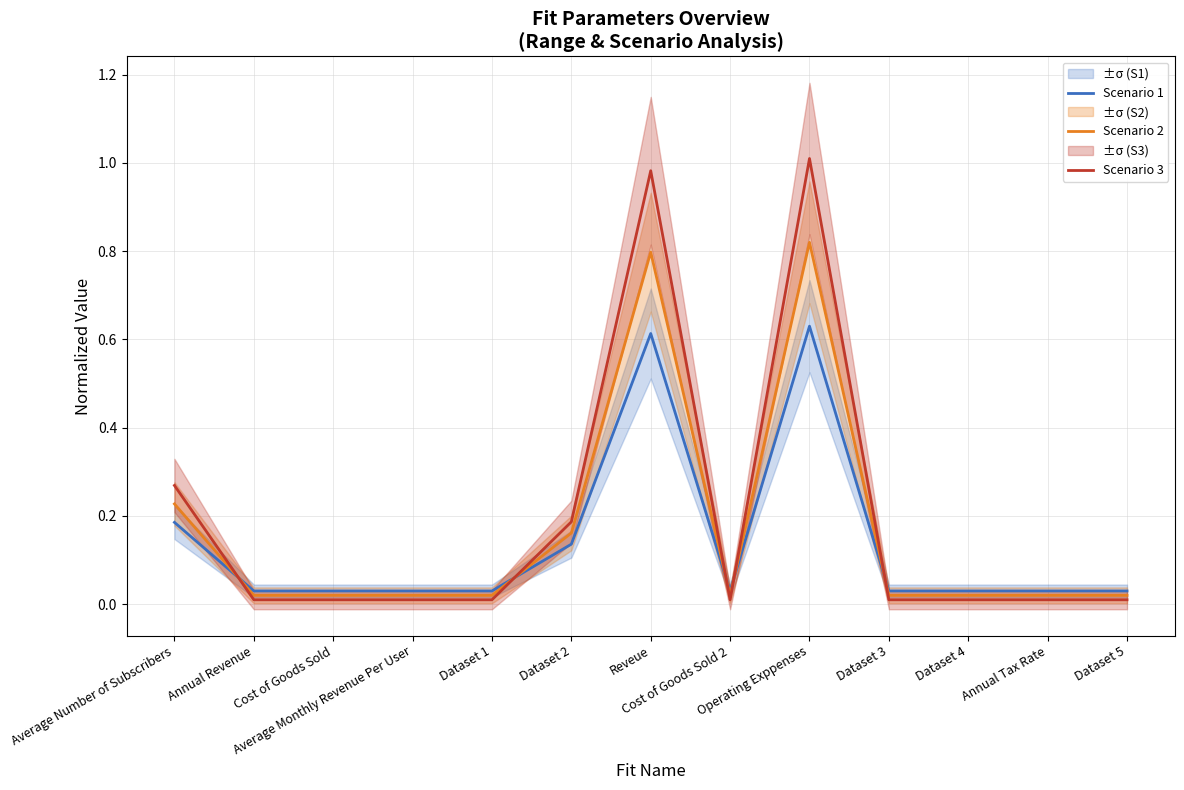

How many interior local peaks does the Scenario 3 series have?

2